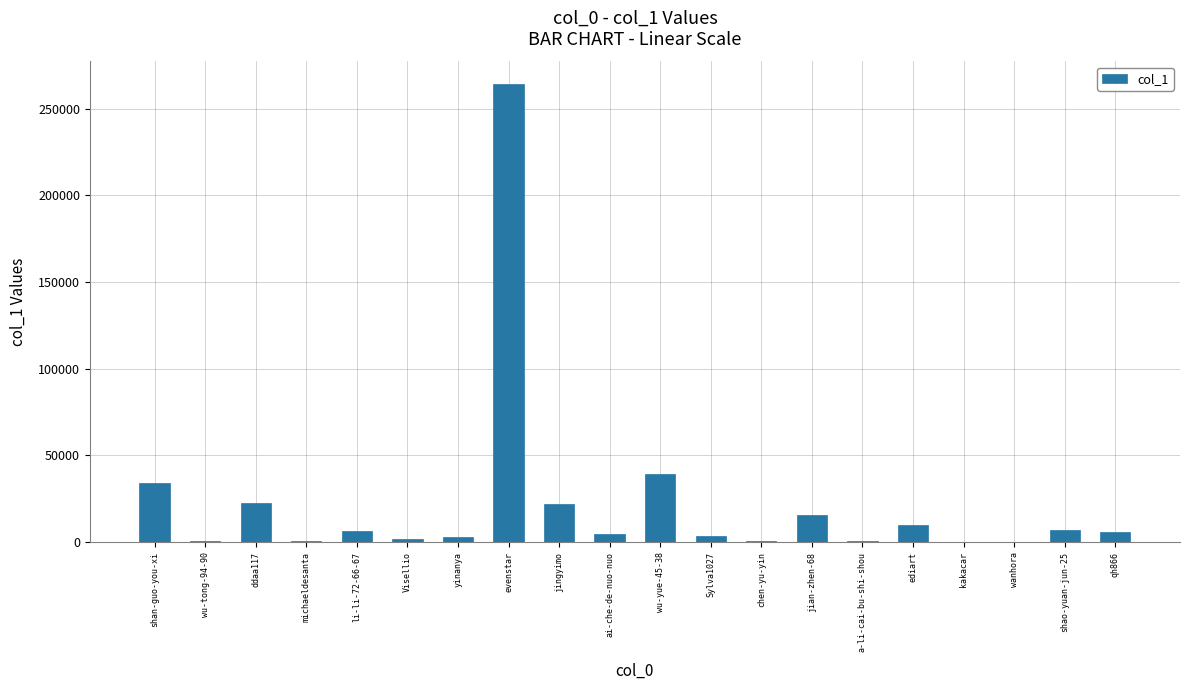

Where is the data nearest to the value 131993?

wu-yue-45-38